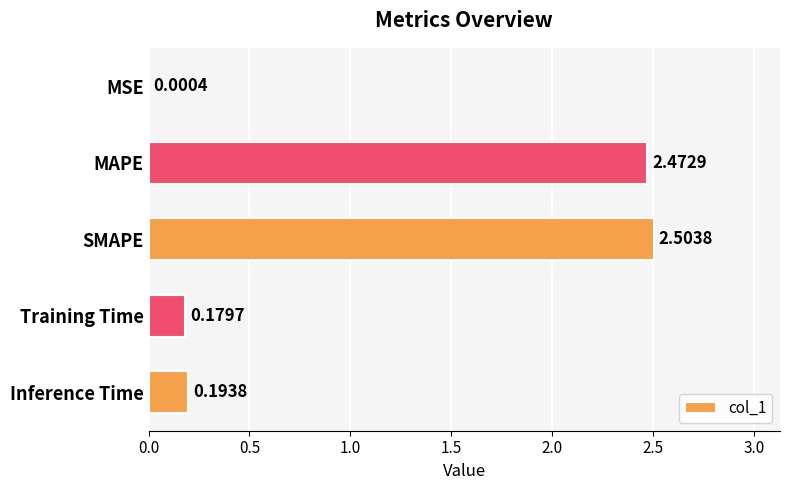

Which category has the highest value across all series?

SMAPE